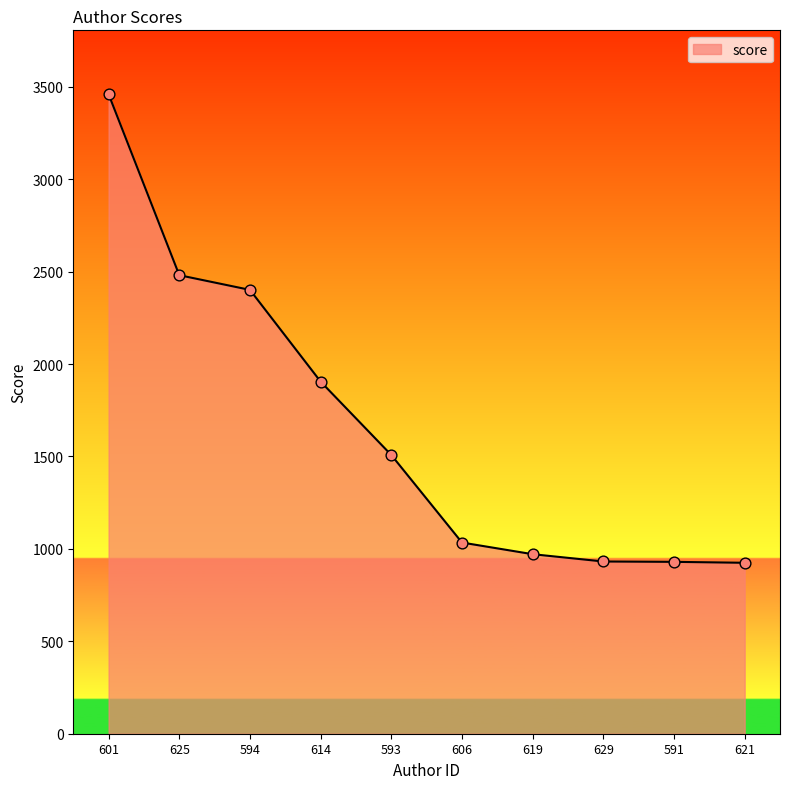

What is the change in value from 625 to 614?

-575.7